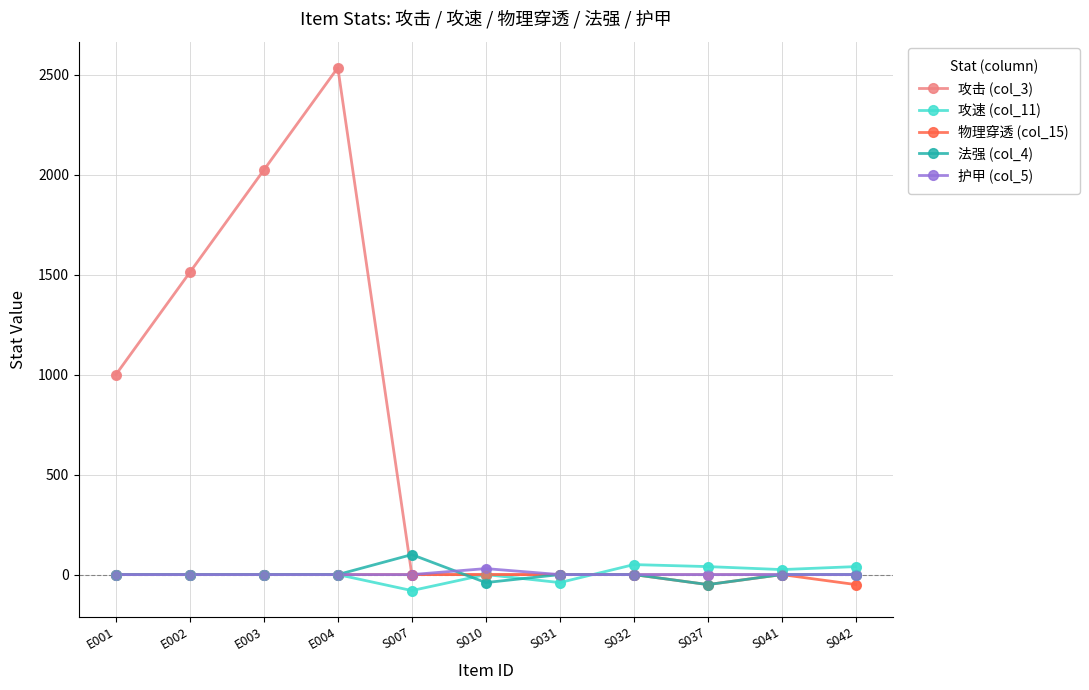

Which series has the largest total across all categories?

攻击 (col_3)